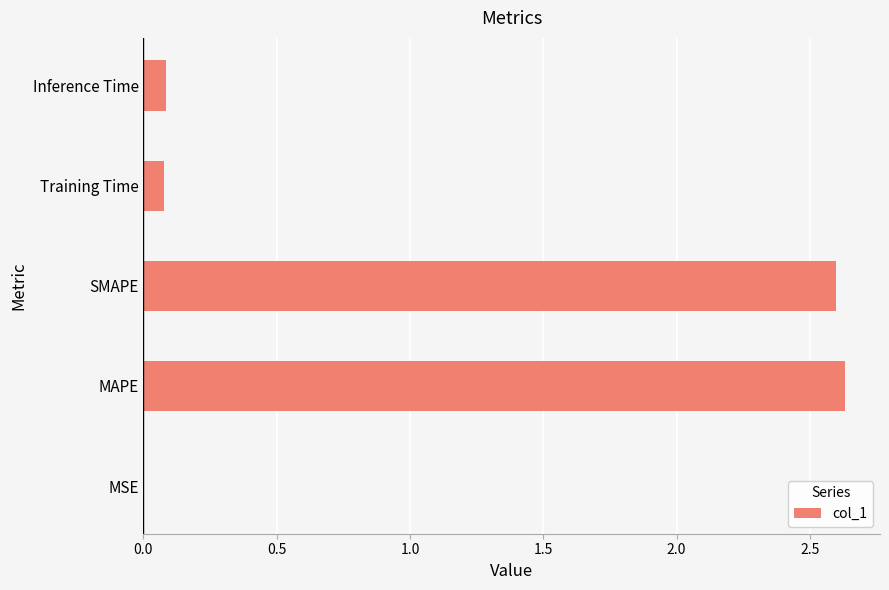

Between SMAPE and Training Time, which is larger?

SMAPE